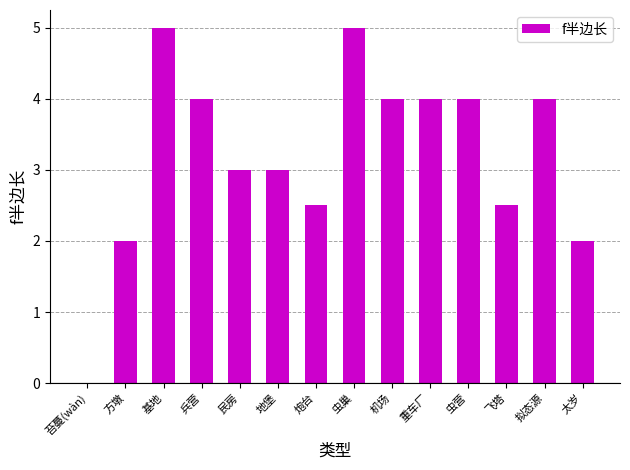

What is the sum of all values?

45.0